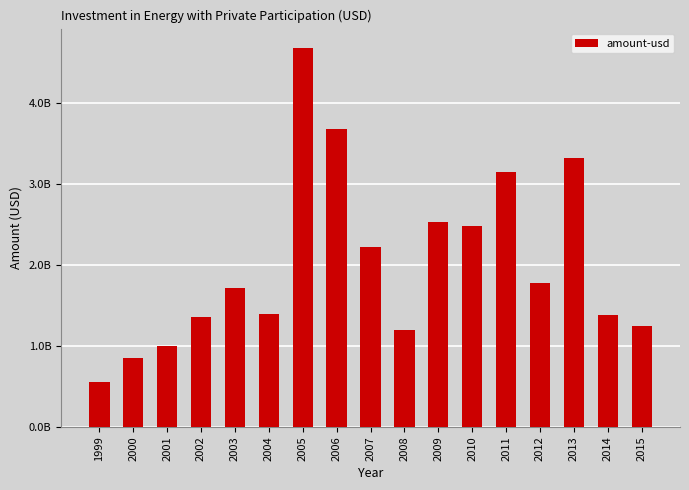

Where does the data first go above 1714750000?

2005